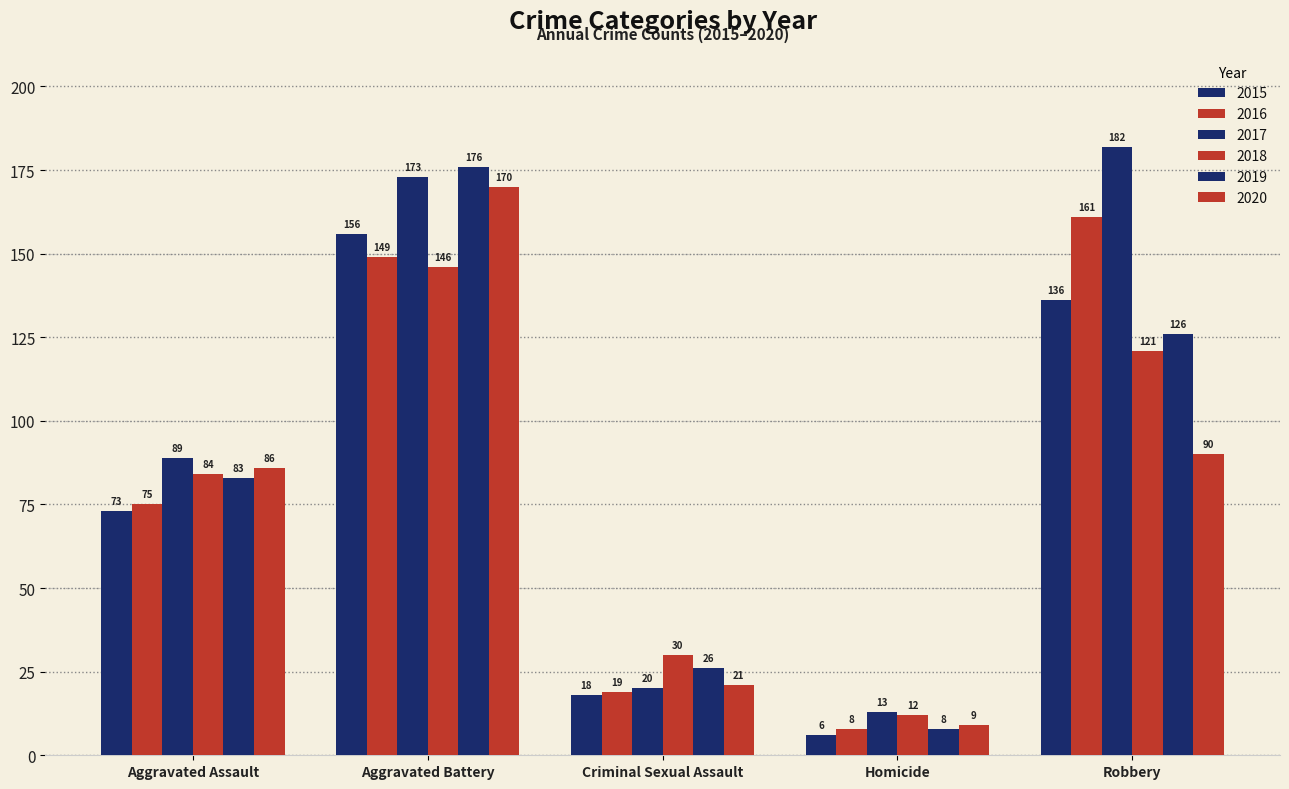

How many distinct data groups are displayed?

6